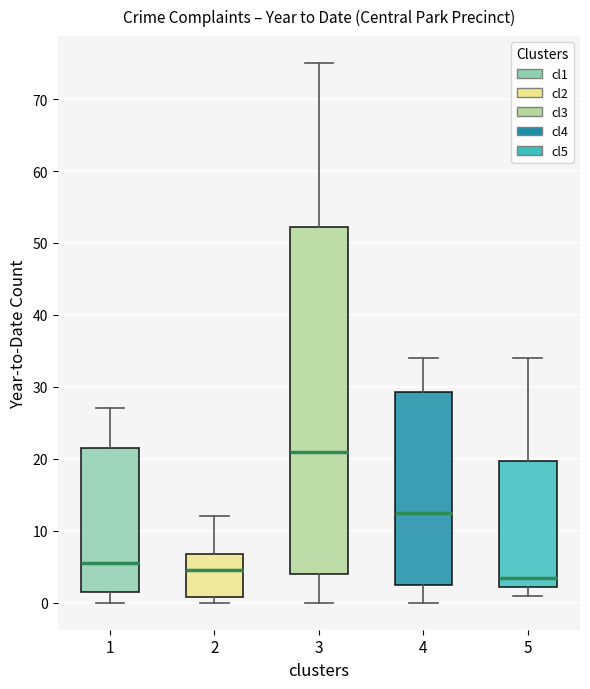

Reading left to right, read every box against the y-axis: the position of its median line, the range the box covers, and the ends of its whiskers. The values are not printed on the chart, so give them approximately, as read against the axis.

1: median 6, box 2 to 22, whiskers 0 to 27
2: median 5, box 1 to 7, whiskers 0 to 12
3: median 21, box 4 to 52, whiskers 0 to 75
4: median 13, box 3 to 29, whiskers 0 to 34
5: median 4, box 2 to 20, whiskers 1 to 34